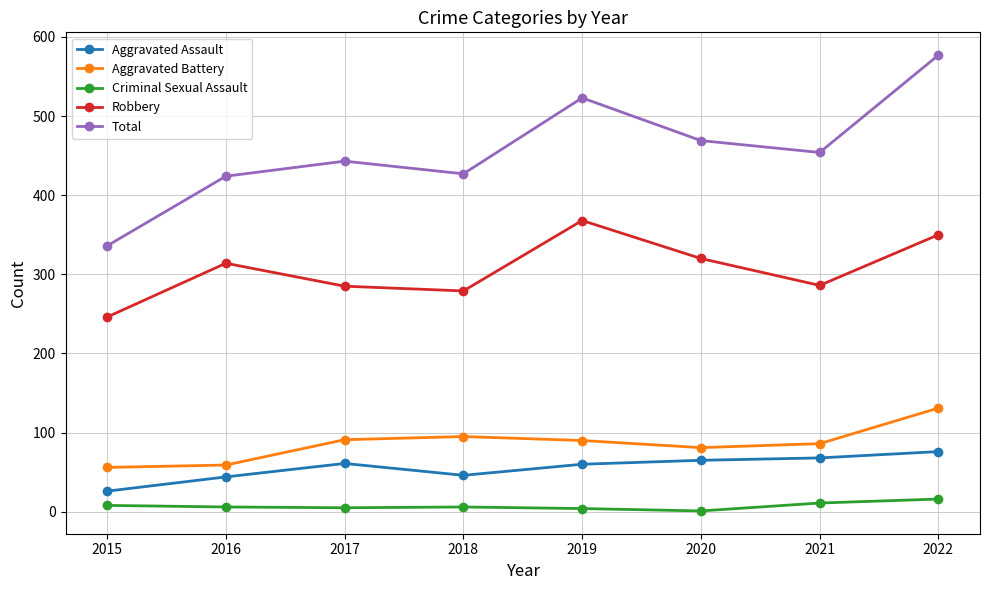

True or false: Aggravated Assault and Robbery intersect in this chart.

False